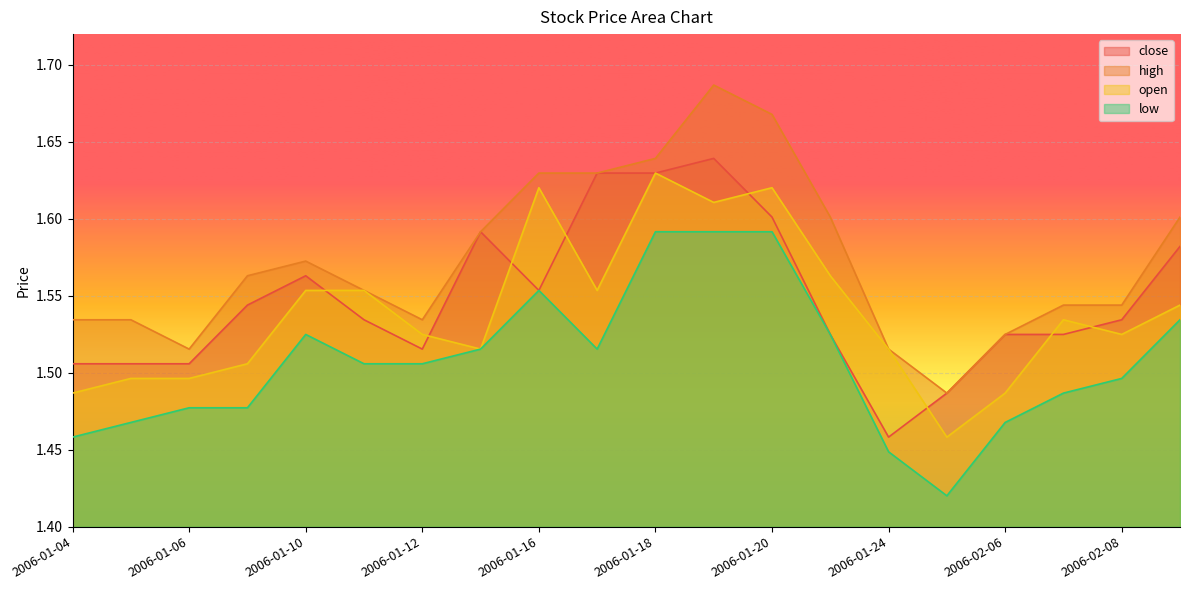

After their last crossing, which series has the higher values: close or open?

close